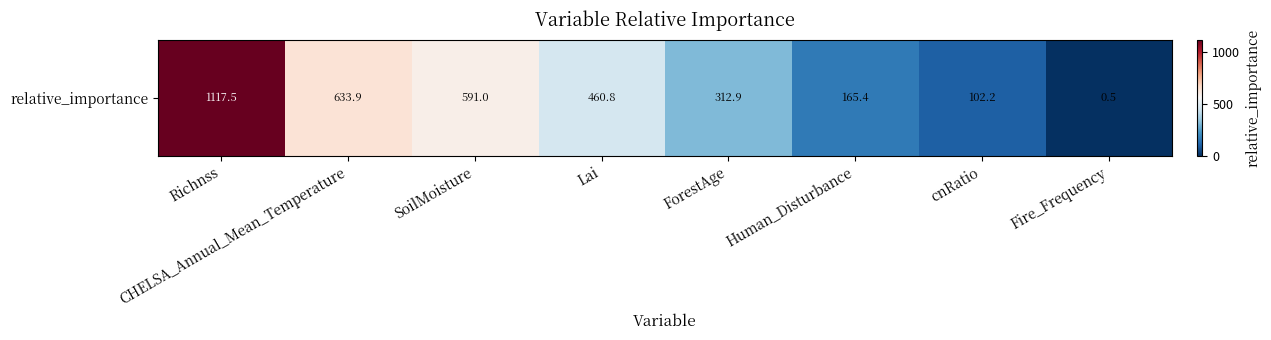

Which category has the highest value across all series?

Richnss